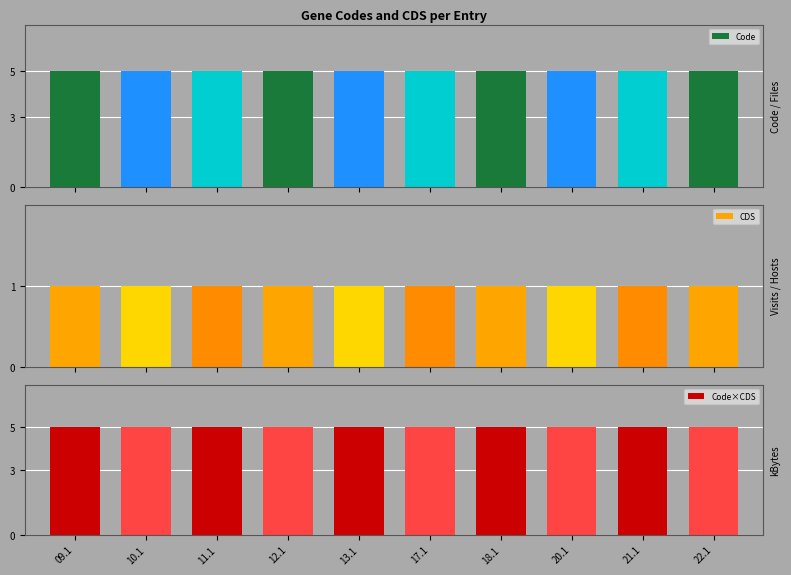

Between YP_009526712.1 and YP_009526718.1, which series saw the biggest shift?

Code